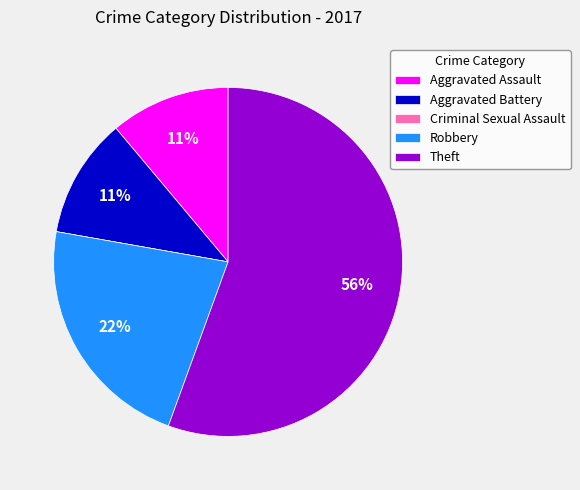

Which slice represents more than half of the pie?

Theft